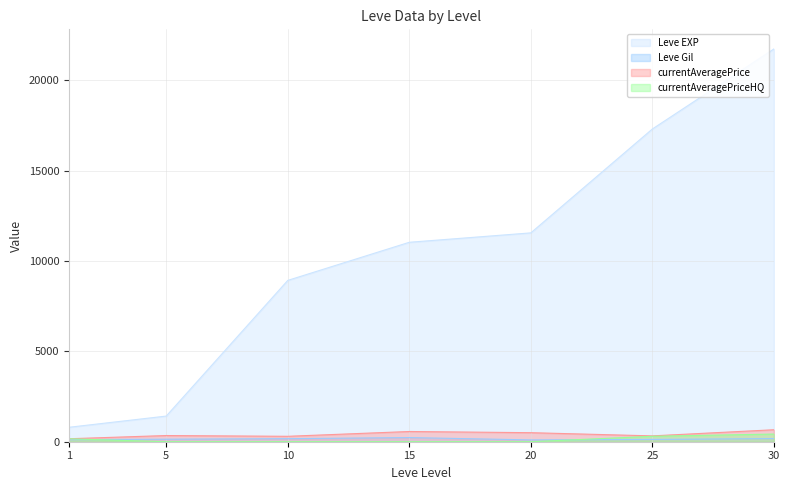

At how many categories does at least one series exceed 18606?

1